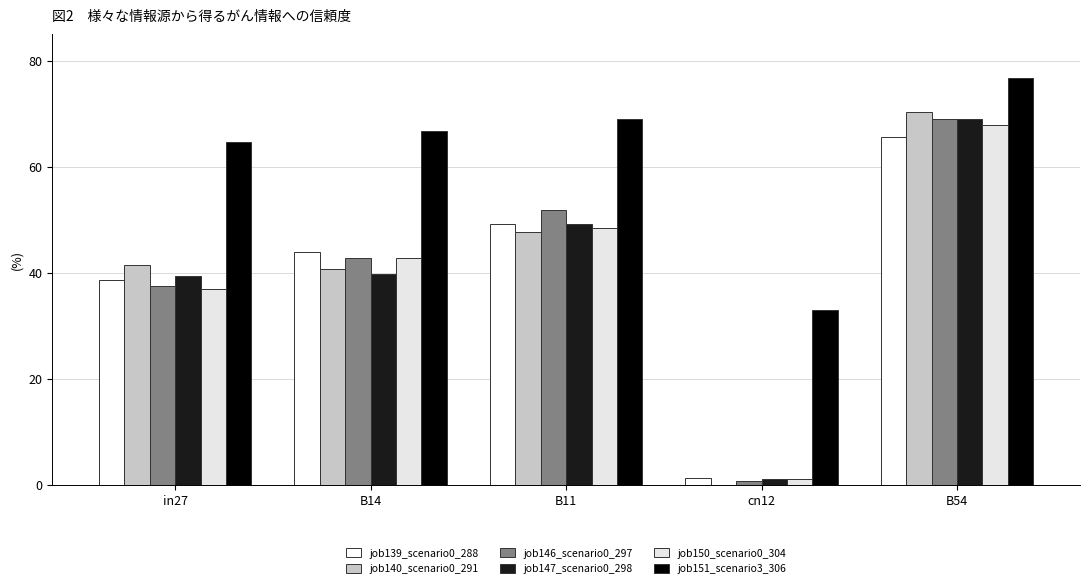

How many groups of bars are there?

5